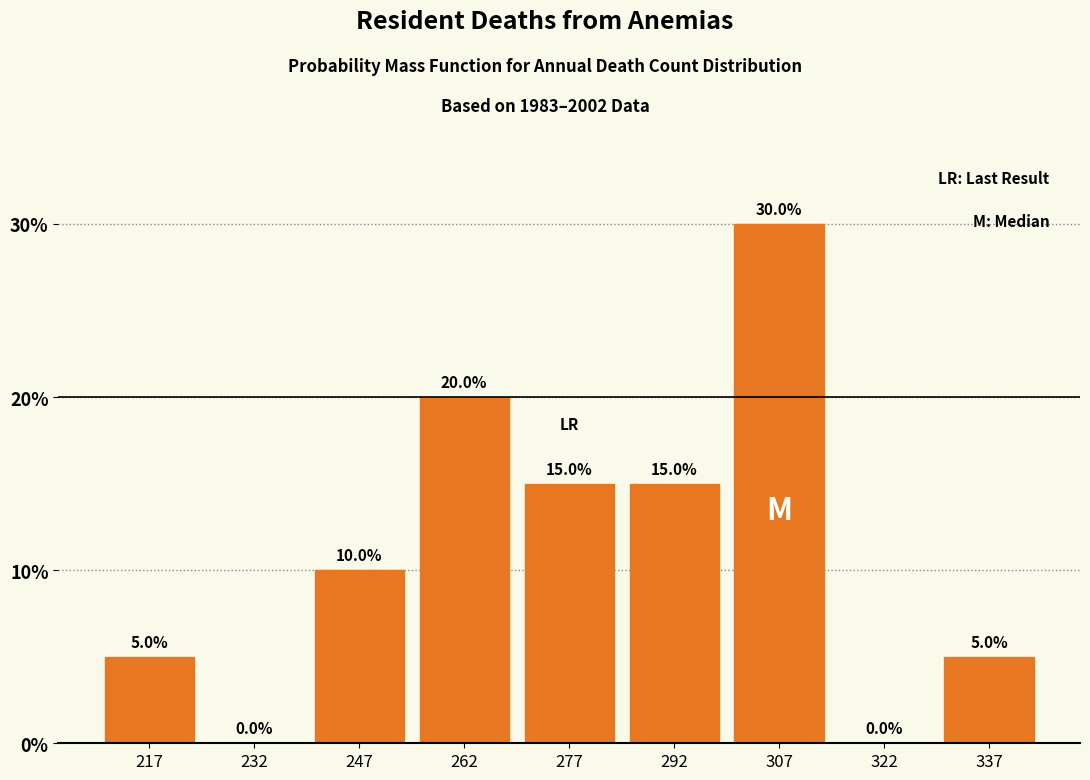

Reading left to right, transcribe this chart: for each bar, give the range it covers on the x-axis and its height. The bar edges are not printed on the chart, so give them approximately, as read against the axis.

210 to 225: 5.0
225 to 240: 0.0
240 to 255: 10.0
255 to 270: 20.0
270 to 285: 15.0
285 to 300: 15.0
300 to 315: 30.0
315 to 330: 0.0
330 to 345: 5.0